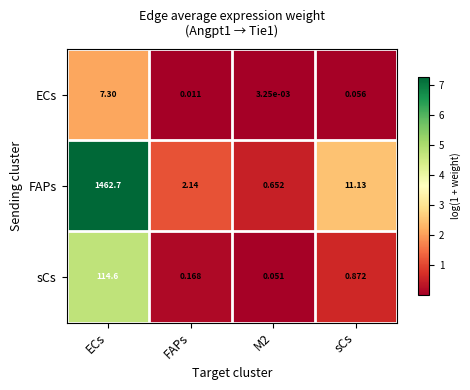

Where is ECs nearest to the value 3?

sCs